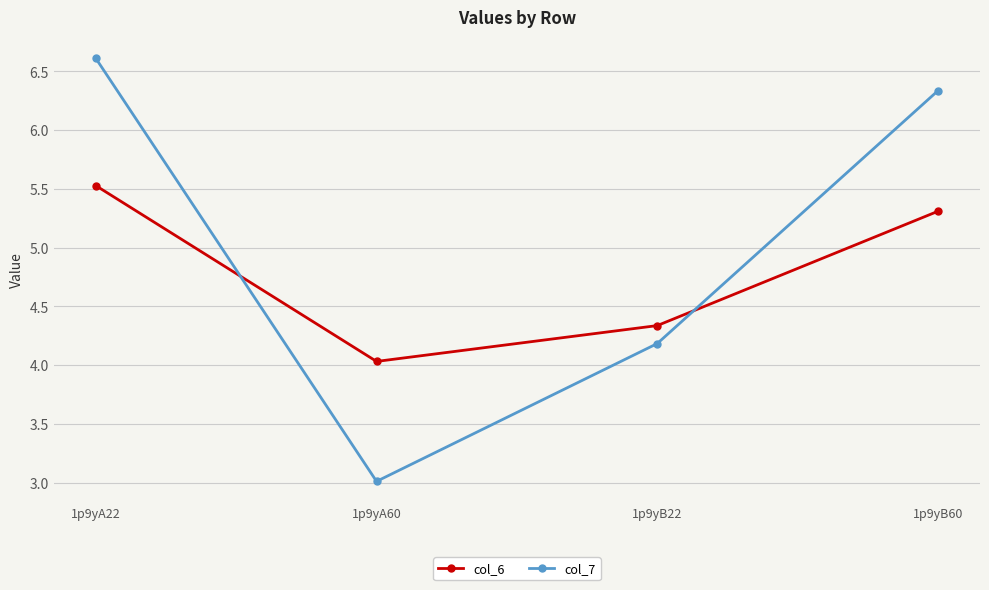

How many times do col_7 and col_6 cross each other?

2